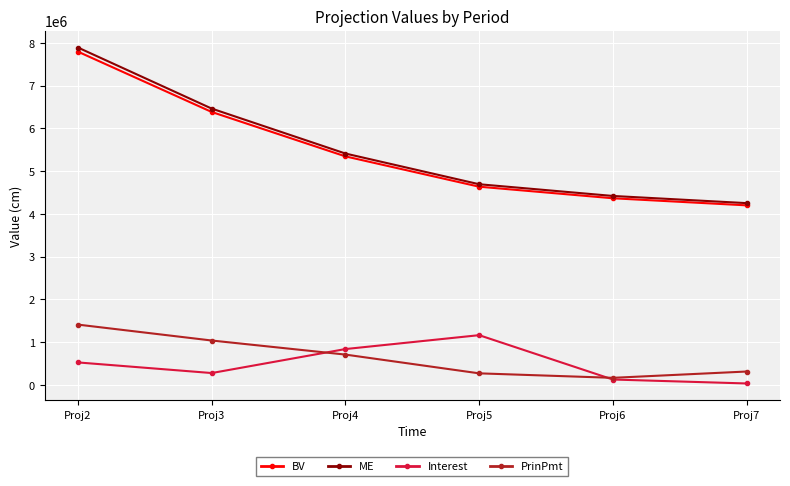

What is the minimum value shown in the chart?

33885.7